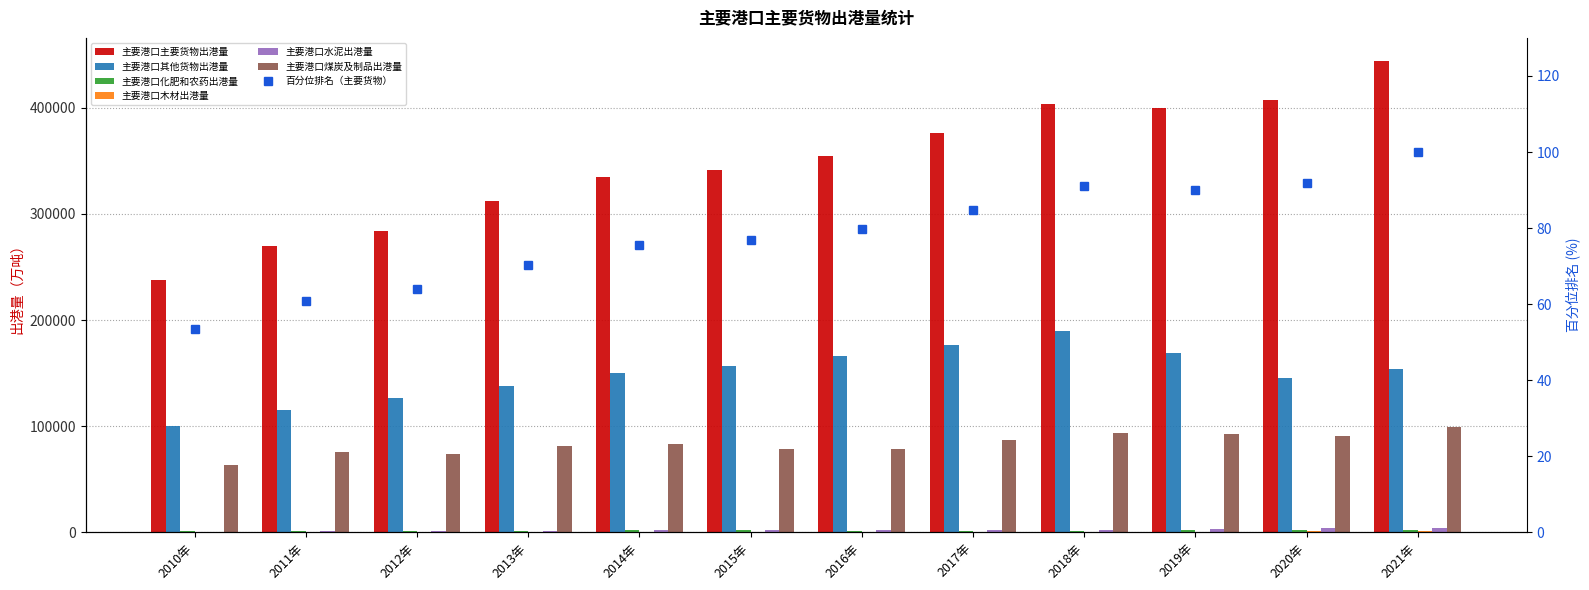

At how many categories does at least one series exceed 130108?

12